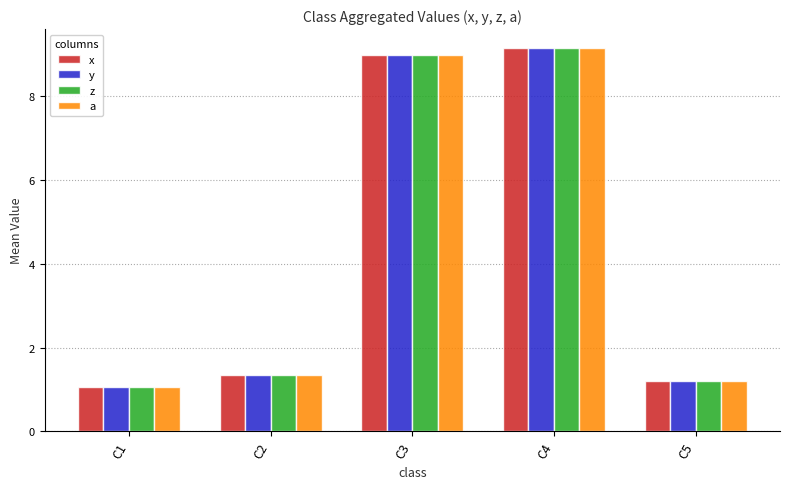

The x series shows 1.8 at C2. True or false?

False